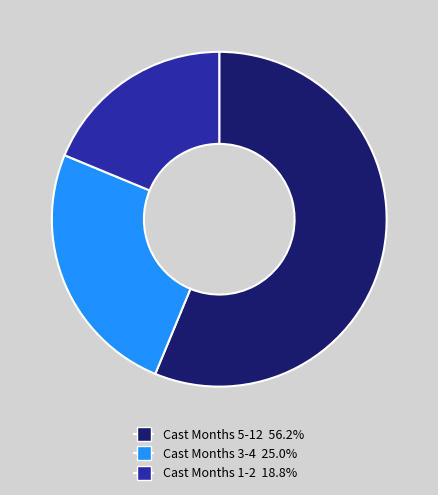

How many segments does this pie chart have?

3